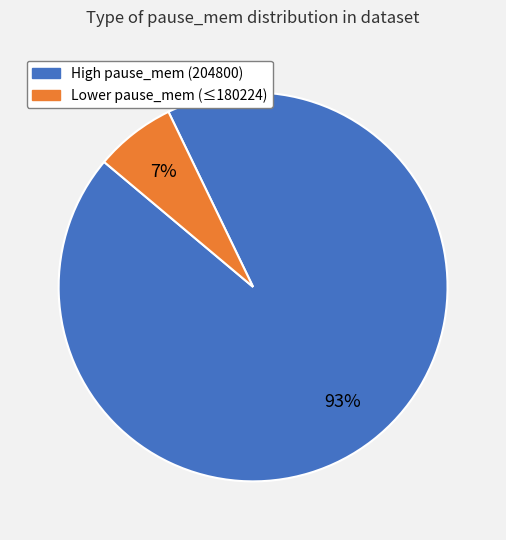

Does any single category account for the majority?

Yes